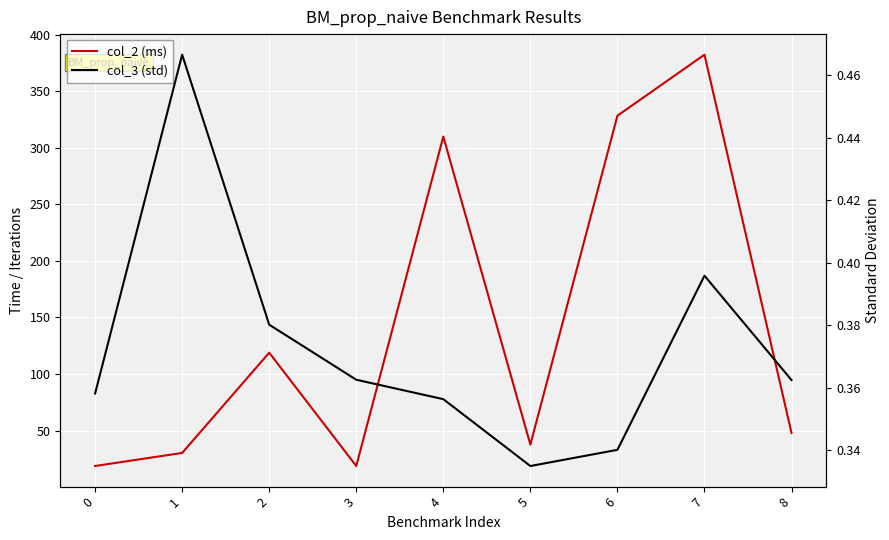

The value of col_2 (ms) at 4 is 309.8. True or false?

True